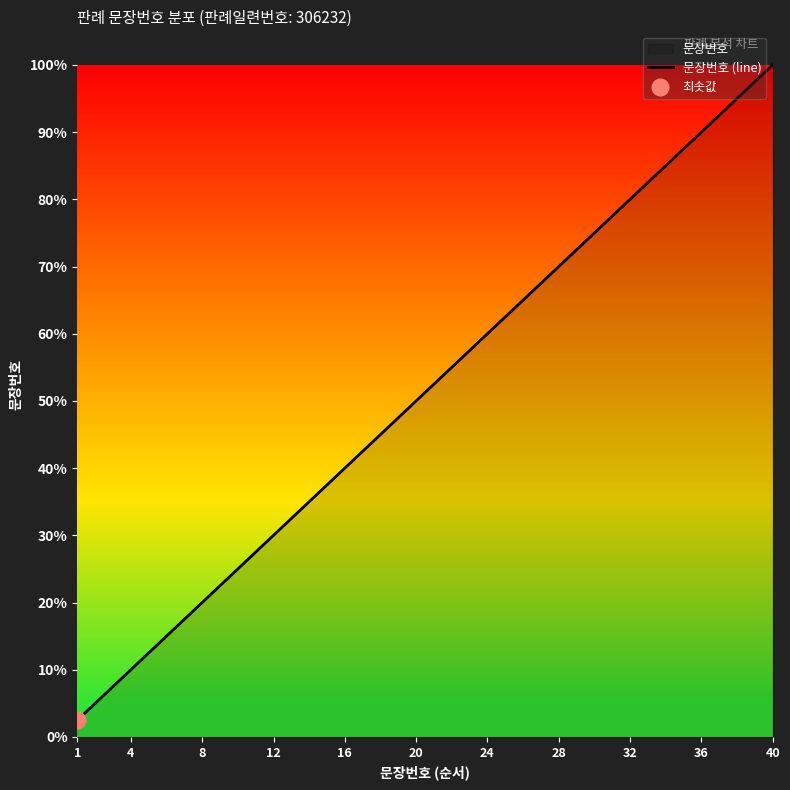

At which label does 문장번호 (line) reach its peak?

40